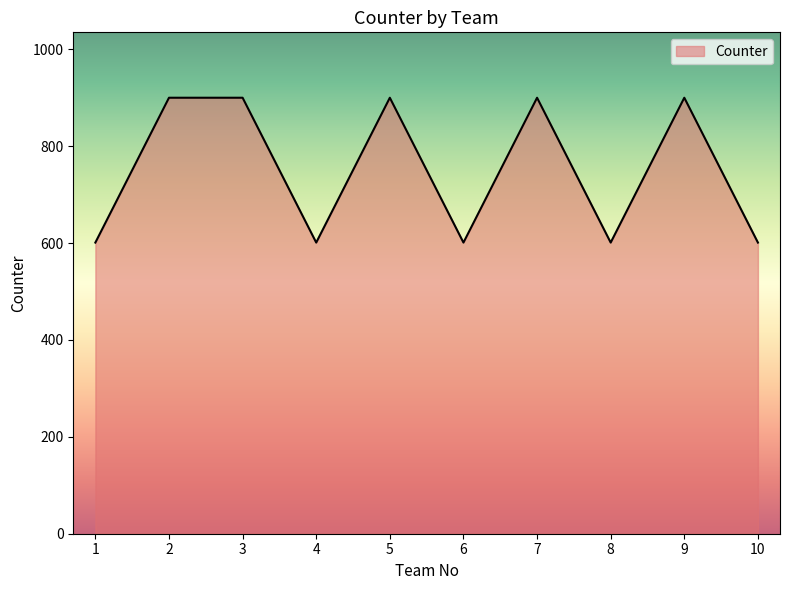

What is the greatest value displayed?

900